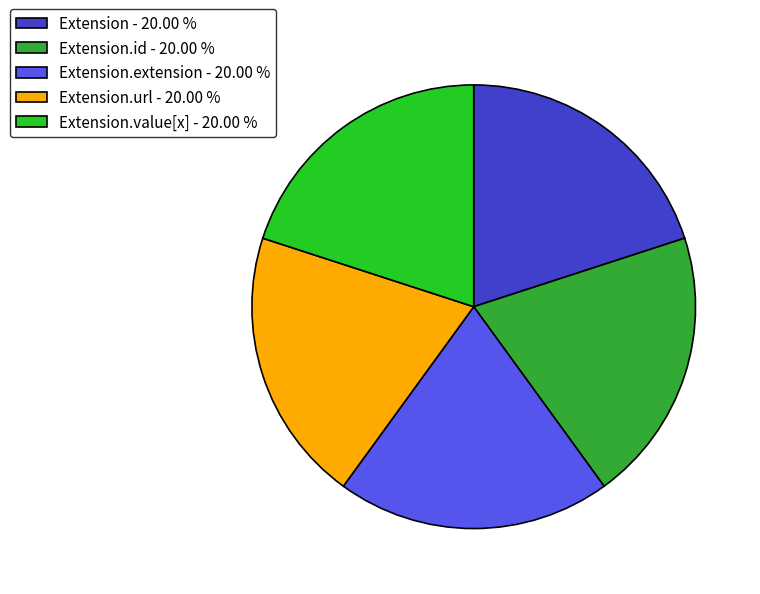

Does any single category account for the majority?

No